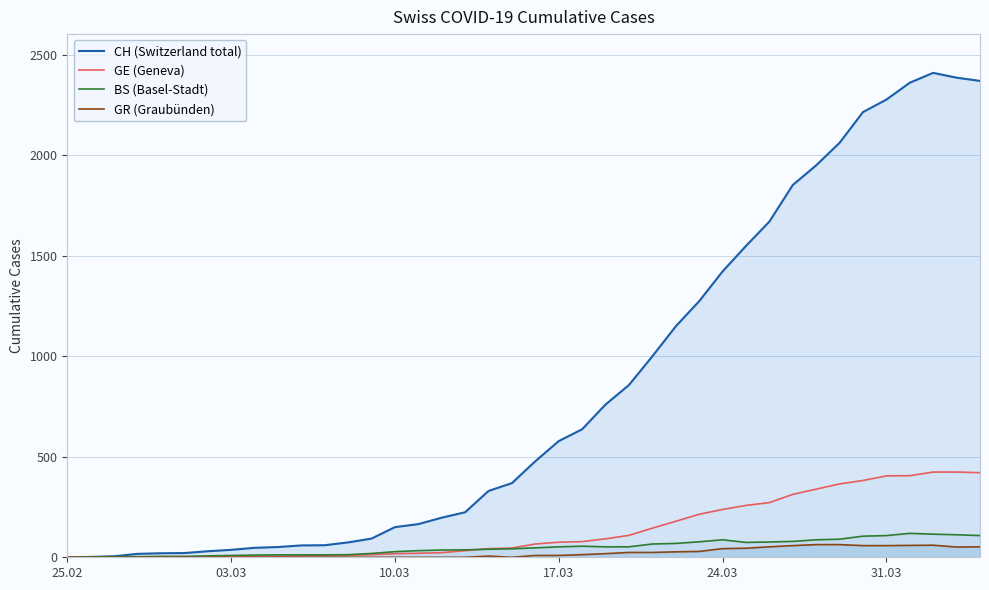

Which series has the largest range (max minus min)?

CH (Switzerland total)